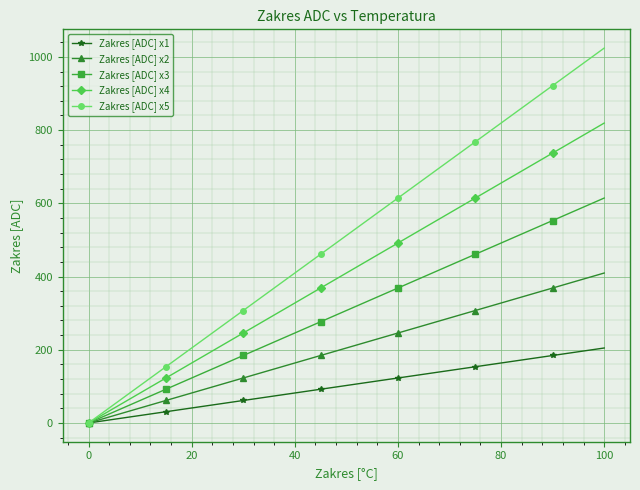

Count the number of data series in this chart.

5